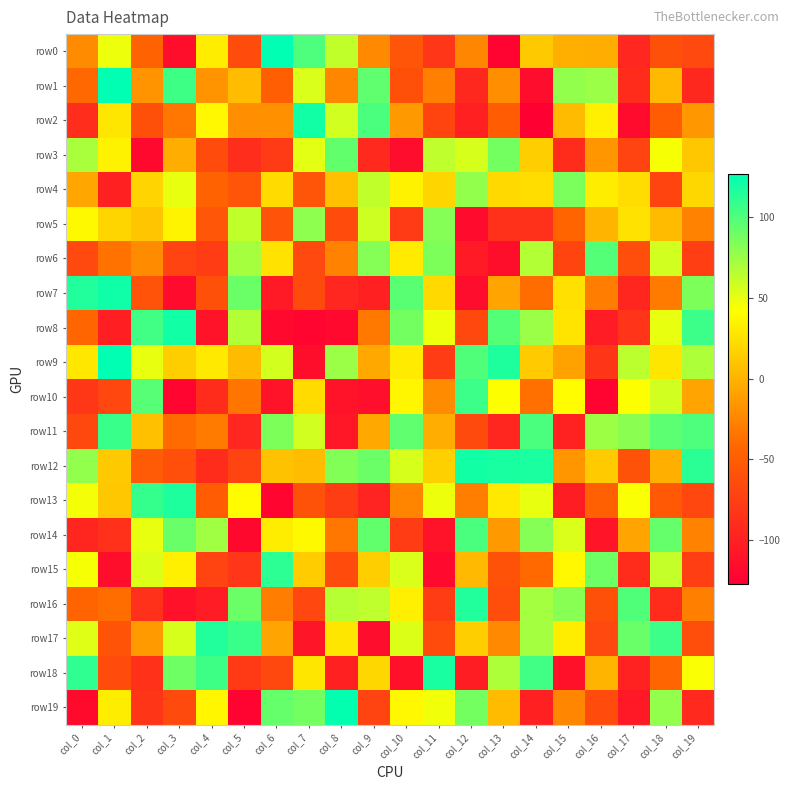

Reading left to right, transcribe all the data shown in this chart.

row0: col_0=-22	col_1=47	col_2=-45	col_3=-115	col_4=32	col_5=-64	col_6=126	col_7=100	col_8=62	col_9=-23	col_10=-56	col_11=-82	col_12=-25	col_13=-124	col_14=12	col_15=-2	col_16=-3	col_17=-94	col_18=-60	col_19=-66
row1: col_0=-42	col_1=126	col_2=-17	col_3=105	col_4=-17	col_5=5	col_6=-49	col_7=54	col_8=-24	col_9=94	col_10=-60	col_11=-28	col_12=-93	col_13=-20	col_14=-116	col_15=78	col_16=75	col_17=-90	col_18=3	col_19=-93
row2: col_0=-89	col_1=28	col_2=-60	col_3=-33	col_4=38	col_5=-20	col_6=-19	col_7=120	col_8=57	col_9=101	col_10=-14	col_11=-70	col_12=-100	col_13=-50	col_14=-127	col_15=4	col_16=33	col_17=-117	col_18=-50	col_19=-15
row3: col_0=70	col_1=35	col_2=-119	col_3=-3	col_4=-64	col_5=-89	col_6=-78	col_7=51	col_8=93	col_9=-92	col_10=-116	col_11=63	col_12=55	col_13=87	col_14=15	col_15=-90	col_16=-16	col_17=-71	col_18=44	col_19=11
row4: col_0=-7	col_1=-99	col_2=18	col_3=49	col_4=-45	col_5=-56	col_6=22	col_7=-56	col_8=7	col_9=62	col_10=35	col_11=19	col_12=78	col_13=21	col_14=23	col_15=85	col_16=32	col_17=23	col_18=-70	col_19=20
row5: col_0=39	col_1=19	col_2=10	col_3=36	col_4=-55	col_5=62	col_6=-58	col_7=79	col_8=-64	col_9=58	col_10=-78	col_11=82	col_12=-117	col_13=-86	col_14=-86	col_15=-44	col_16=1	col_17=26	col_18=4	col_19=-27
row6: col_0=-66	col_1=-36	col_2=-22	col_3=-71	col_4=-77	col_5=71	col_6=26	col_7=-66	col_8=-27	col_9=82	col_10=31	col_11=84	col_12=-105	col_13=-115	col_14=67	col_15=-70	col_16=98	col_17=-63	col_18=57	col_19=-75
row7: col_0=115	col_1=121	col_2=-58	col_3=-117	col_4=-60	col_5=90	col_6=-105	col_7=-65	col_8=-94	col_9=-99	col_10=96	col_11=21	col_12=-116	col_13=-8	col_14=-39	col_15=25	col_16=-30	col_17=-95	col_18=-31	col_19=84
row8: col_0=-43	col_1=-101	col_2=104	col_3=120	col_4=-111	col_5=67	col_6=-119	col_7=-122	col_8=-119	col_9=-32	col_10=87	col_11=47	col_12=-67	col_13=98	col_14=75	col_15=27	col_16=-103	col_17=-84	col_18=49	col_19=106
row9: col_0=29	col_1=126	col_2=49	col_3=15	col_4=30	col_5=4	col_6=56	col_7=-115	col_8=75	col_9=-5	col_10=31	col_11=-77	col_12=99	col_13=116	col_14=13	col_15=-9	col_16=-83	col_17=64	col_18=28	col_19=69
row10: col_0=-81	col_1=-68	col_2=97	col_3=-122	col_4=-90	col_5=-34	col_6=-111	col_7=22	col_8=-111	col_9=-114	col_10=37	col_11=-22	col_12=106	col_13=42	col_14=-37	col_15=41	col_16=-123	col_17=42	col_18=57	col_19=-8
row11: col_0=-67	col_1=107	col_2=7	col_3=-40	col_4=-31	col_5=-94	col_6=84	col_7=57	col_8=-108	col_9=-5	col_10=94	col_11=-3	col_12=-65	col_13=-95	col_14=101	col_15=-98	col_16=74	col_17=80	col_18=95	col_19=100
row12: col_0=78	col_1=12	col_2=-52	col_3=-61	col_4=-90	col_5=-71	col_6=8	col_7=5	col_8=83	col_9=90	col_10=55	col_11=16	col_12=120	col_13=118	col_14=117	col_15=-16	col_16=13	col_17=-59	col_18=-2	col_19=112
row13: col_0=45	col_1=11	col_2=108	col_3=116	col_4=-50	col_5=40	col_6=-122	col_7=-59	col_8=-76	col_9=-97	col_10=-26	col_11=47	col_12=-29	col_13=30	col_14=49	col_15=-102	col_16=-46	col_17=43	col_18=-53	col_19=-68
row14: col_0=-95	col_1=-86	col_2=49	col_3=91	col_4=73	col_5=-120	col_6=32	col_7=39	col_8=-33	col_9=93	col_10=-77	col_11=-111	col_12=101	col_13=-14	col_14=82	col_15=54	col_16=-110	col_17=-8	col_18=92	col_19=-27
row15: col_0=44	col_1=-115	col_2=53	col_3=34	col_4=-71	col_5=-82	col_6=111	col_7=14	col_8=-64	col_9=15	col_10=54	col_11=-119	col_12=3	col_13=-59	col_14=-41	col_15=38	col_16=89	col_17=-90	col_18=61	col_19=-75
row16: col_0=-44	col_1=-39	col_2=-86	col_3=-112	col_4=-103	col_5=90	col_6=-30	col_7=-68	col_8=66	col_9=63	col_10=33	col_11=-77	col_12=115	col_13=-63	col_14=72	col_15=81	col_16=-60	col_17=99	col_18=-90	col_19=-28
row17: col_0=52	col_1=-57	col_2=-13	col_3=55	col_4=115	col_5=107	col_6=-8	col_7=-109	col_8=28	col_9=-116	col_10=53	col_11=-64	col_12=15	col_13=-23	col_14=72	col_15=32	col_16=-66	col_17=91	col_18=106	col_19=-62
row18: col_0=110	col_1=-64	col_2=-85	col_3=89	col_4=105	col_5=-79	col_6=-67	col_7=28	col_8=-100	col_9=20	col_10=-112	col_11=118	col_12=-102	col_13=69	col_14=104	col_15=-112	col_16=1	col_17=-98	col_18=-43	col_19=43
row19: col_0=-118	col_1=32	col_2=-83	col_3=-65	col_4=37	col_5=-123	col_6=92	col_7=87	col_8=125	col_9=-71	col_10=38	col_11=46	col_12=87	col_13=4	col_14=-99	col_15=-25	col_16=-64	col_17=-106	col_18=78	col_19=-92